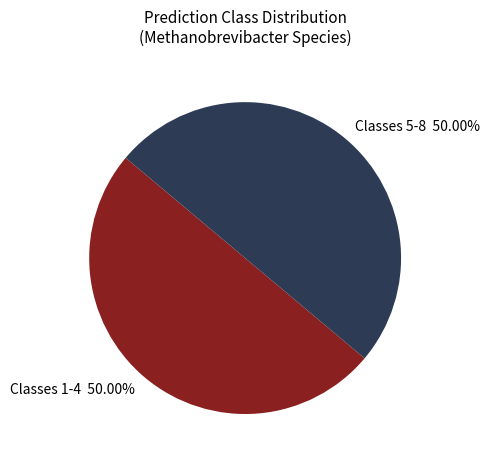

Is the sum of Classes 5-8 50.00% and Classes 1-4 50.00% greater than half?

Yes